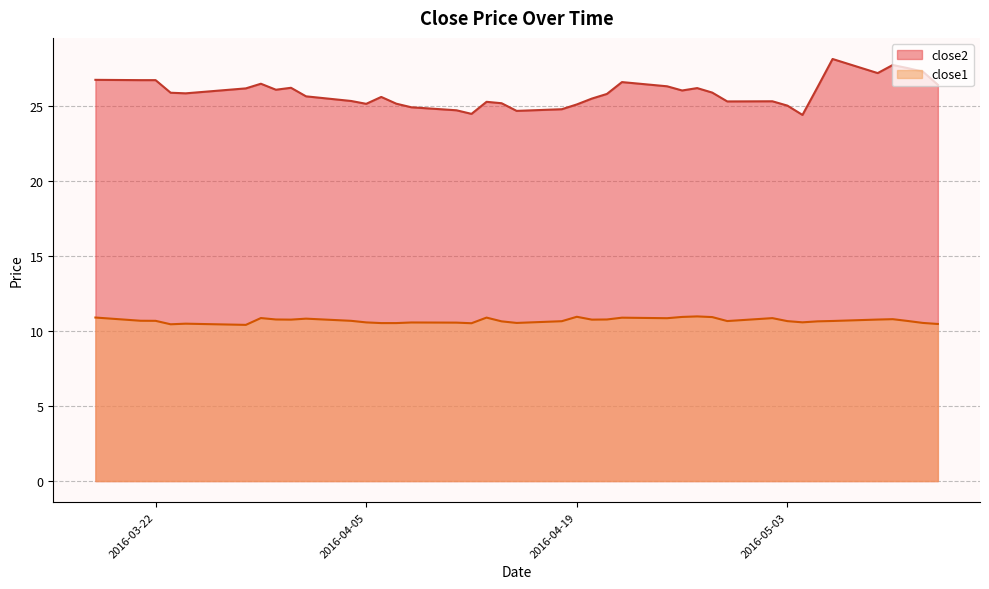

Where is the first local minimum for close2?

2016-03-24